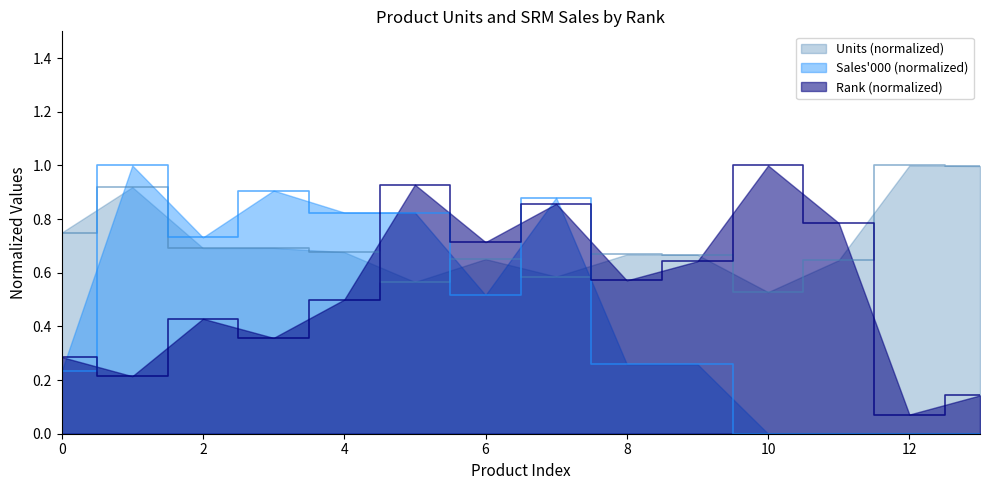

Reading left to right, transcribe all the data shown in this chart.

Units: 0.7	0.9	0.7	0.7	0.7	0.6	0.7	0.6	0.7	0.7	0.5	0.6	1.0	1.0
Sales_000: 0.2	1.0	0.7	0.9	0.8	0.8	0.5	0.9	0.3	0.3	0.0	0.0	0.0	0.0
Rank_Product: 0.3	0.2	0.4	0.4	0.5	0.9	0.7	0.9	0.6	0.6	1.0	0.8	0.1	0.1